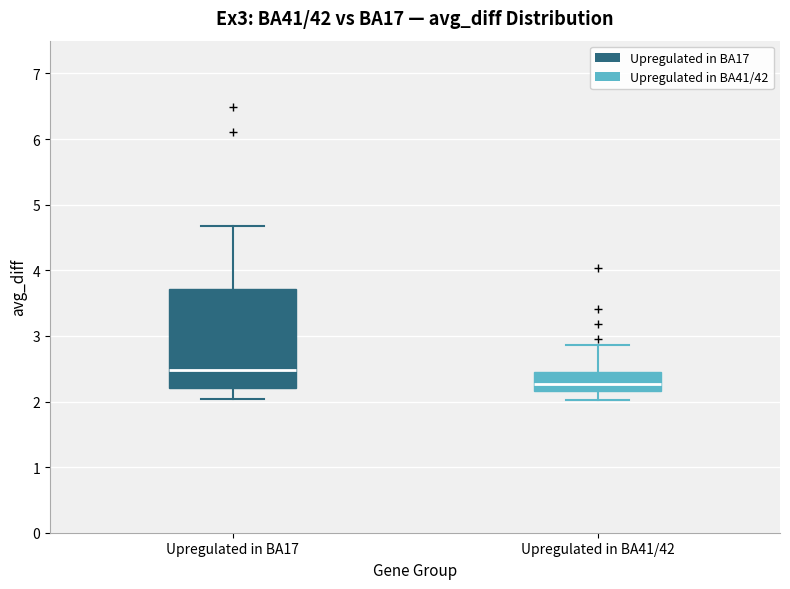

Reading left to right, read every box against the y-axis: the position of its median line, the range the box covers, and the ends of its whiskers. The values are not printed on the chart, so give them approximately, as read against the axis.

Upregulated in BA17: median 2.5, box 2.2 to 3.7, whiskers 2.0 to 4.7
Upregulated in BA41/42: median 2.3, box 2.2 to 2.4, whiskers 2.0 to 2.9